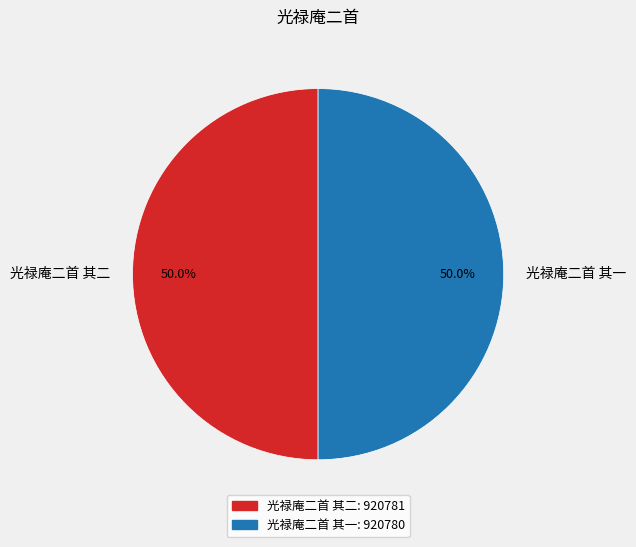

True or false: 光禄庵二首 其二 accounts for 45% of the total.

False